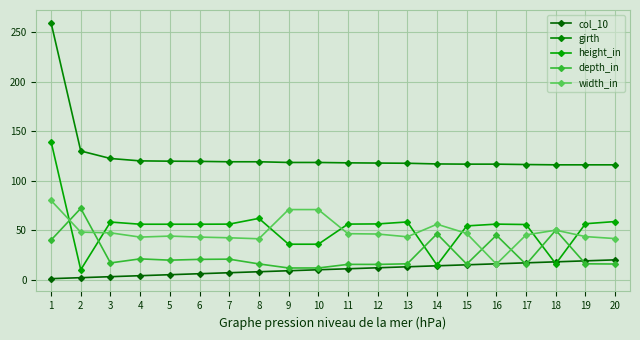

In depth_in, how many points are lower than both neighbors (excluding endpoints)?

5